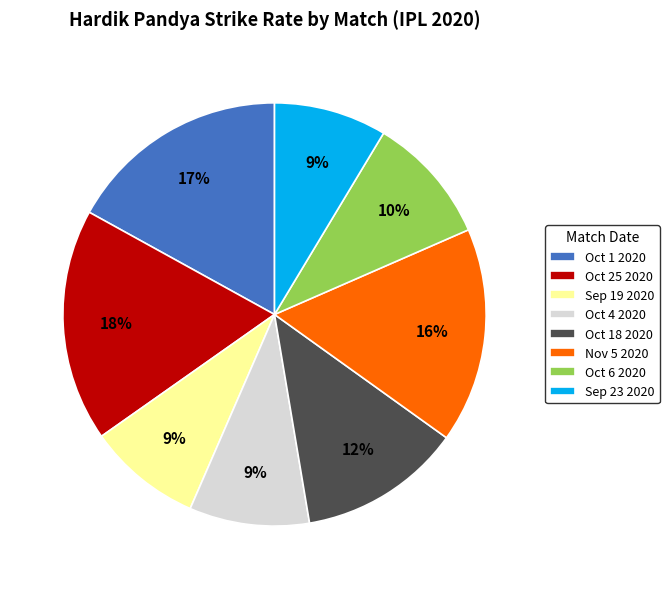

Count the number of slices in the pie.

8